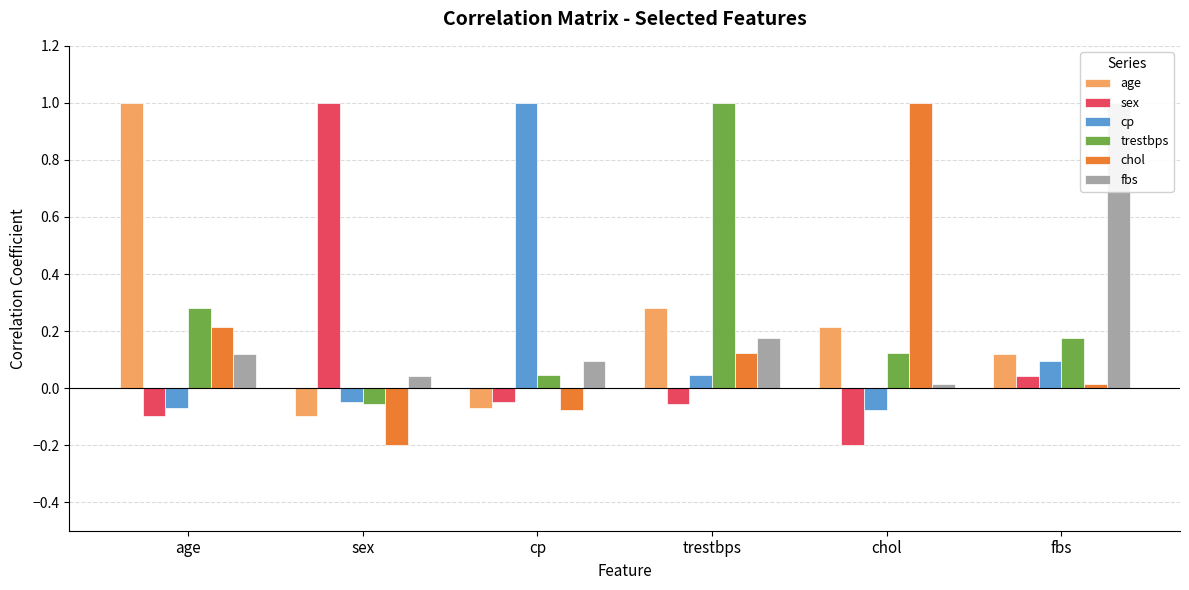

At which label is trestbps closest to 0?

cp